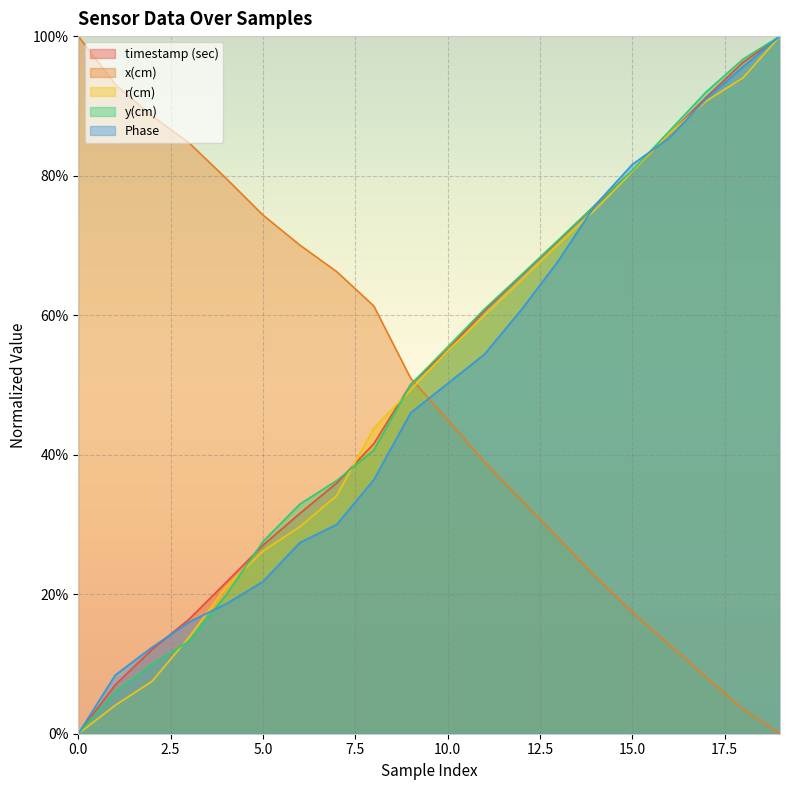

What are all the series names shown in the legend?

timestamp (sec), x(cm), r(cm), y(cm), Phase